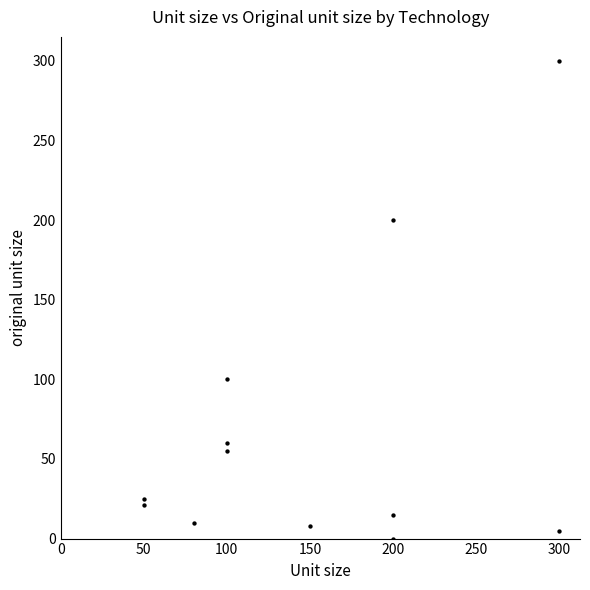

What is the range of Y values (max minus min)?

300.0